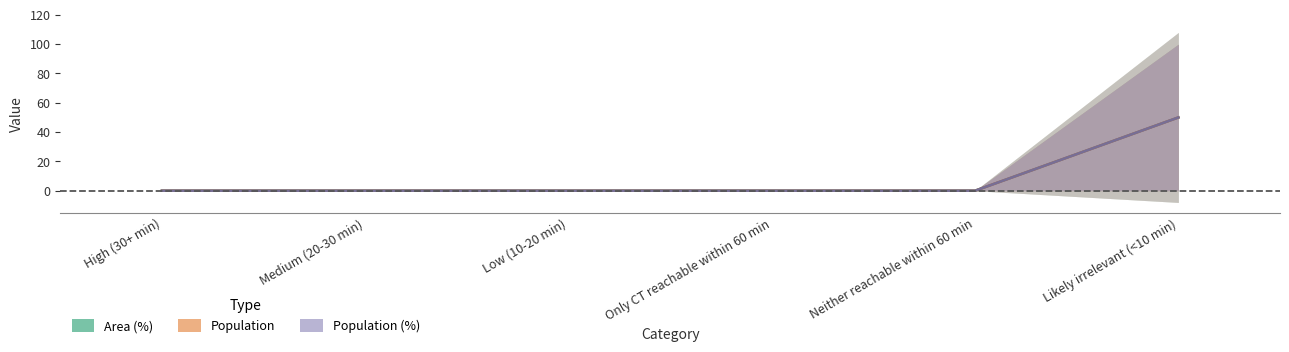

Rank the categories by Area (%) value from highest to lowest.

Likely irrelevant (<10 min), High (30+ min), Medium (20-30 min), Low (10-20 min), Only CT reachable within 60 min, Neither reachable within 60 min